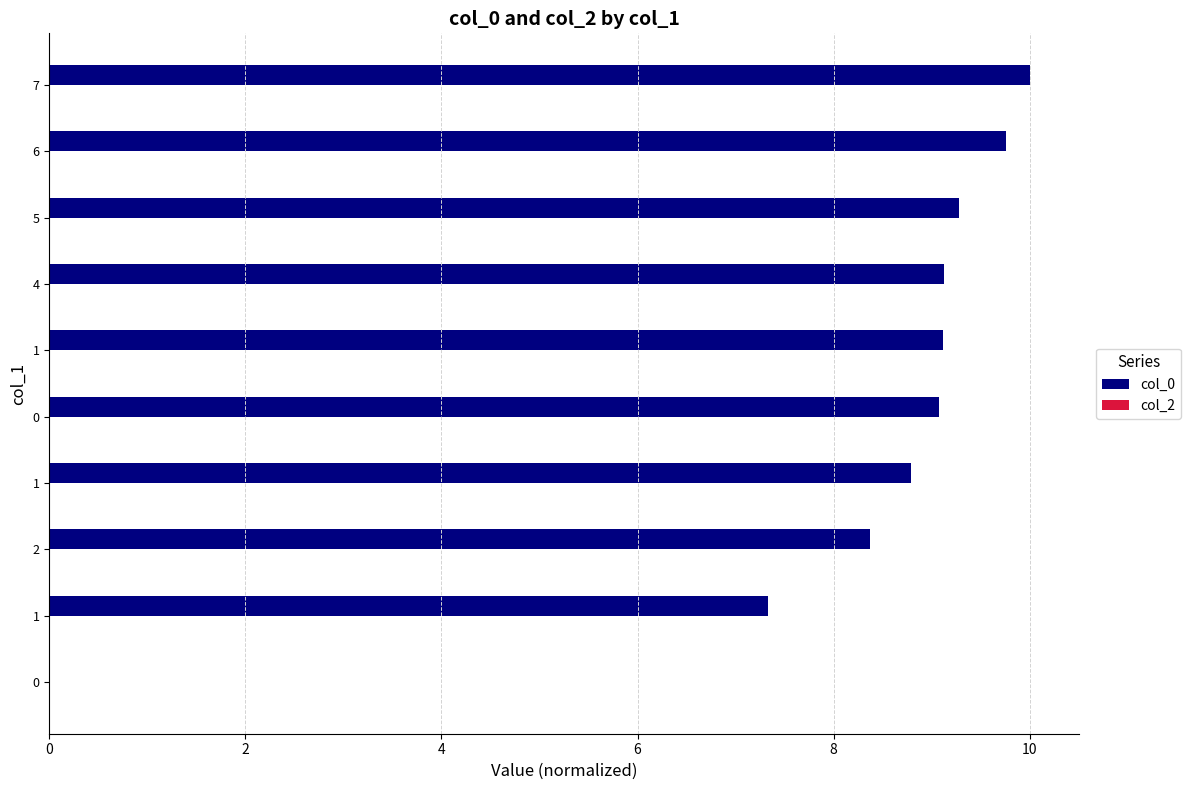

Which has a higher value, 4 or 2?

4